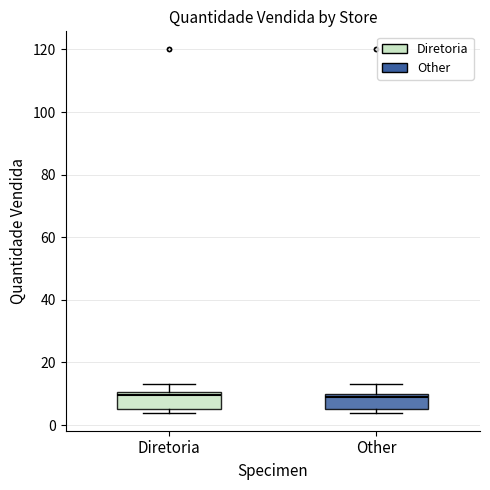

Where does the upper whisker of the box for Diretoria end on the y-axis? The values are not printed on the chart, so give them approximately, as read against the axis.

14